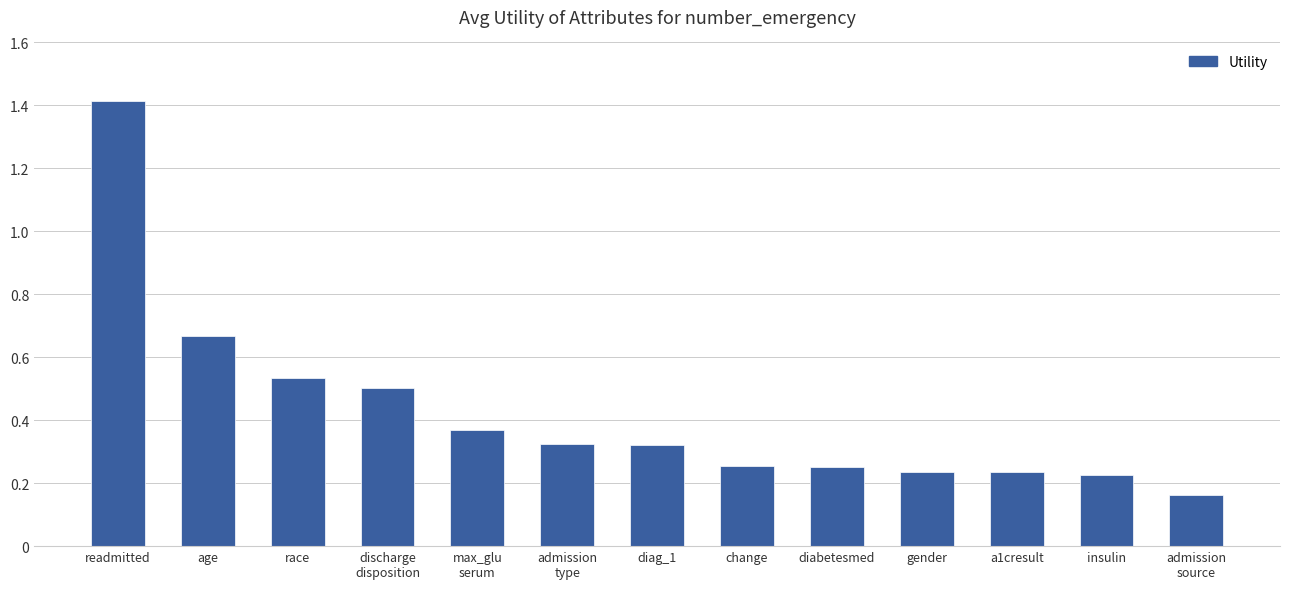

Is it true that the value at readmitted is 1.4?

True